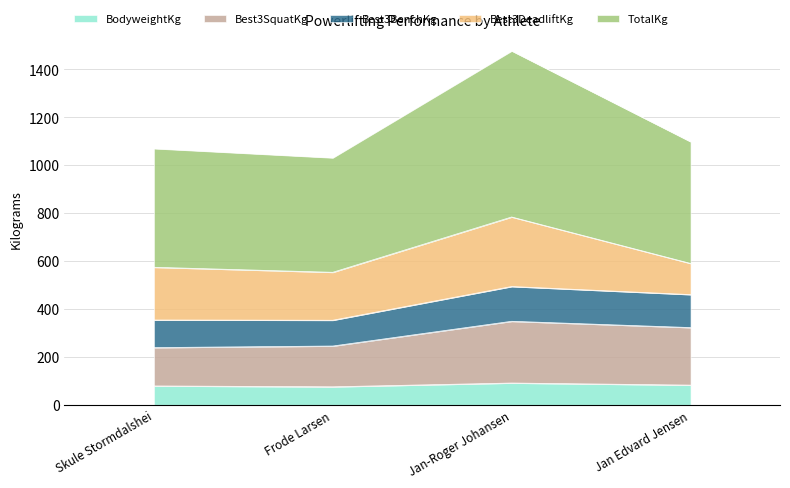

What value does the BodyweightKg series have at Frode Larsen?

75.2